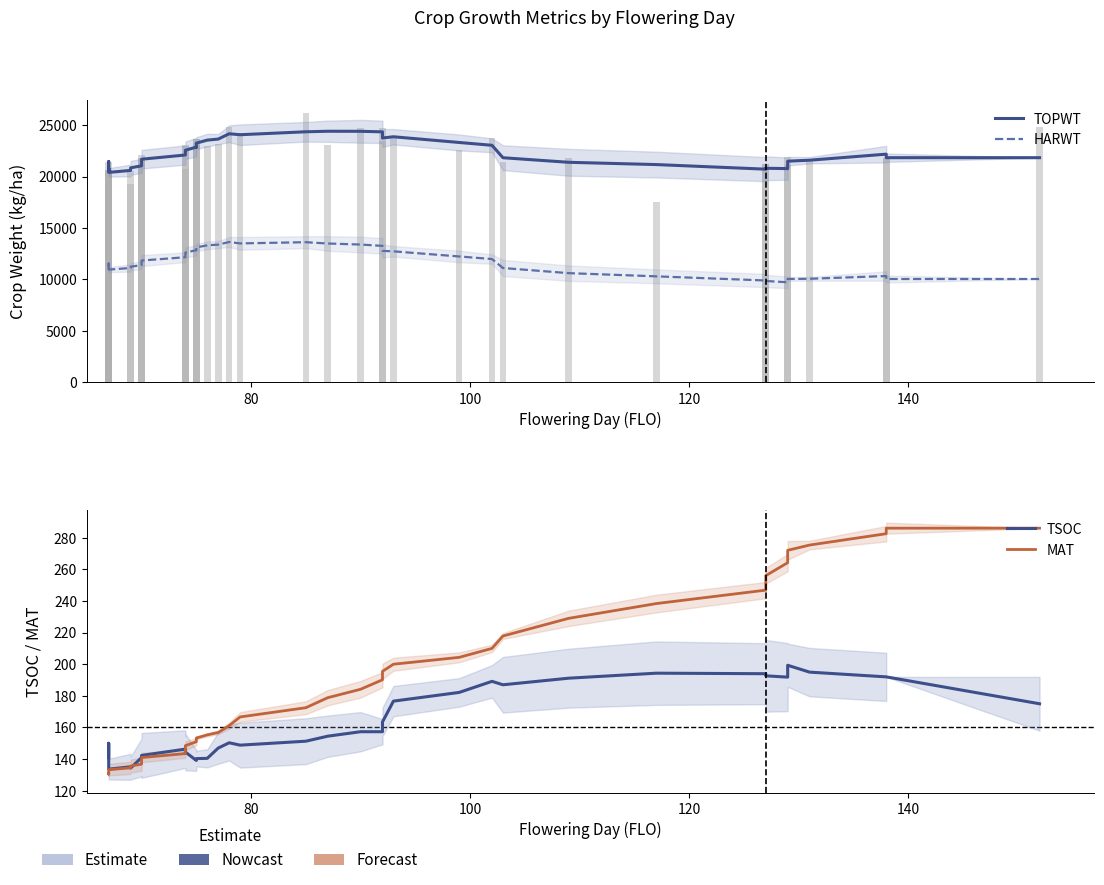

Count the number of categories in the chart.

40